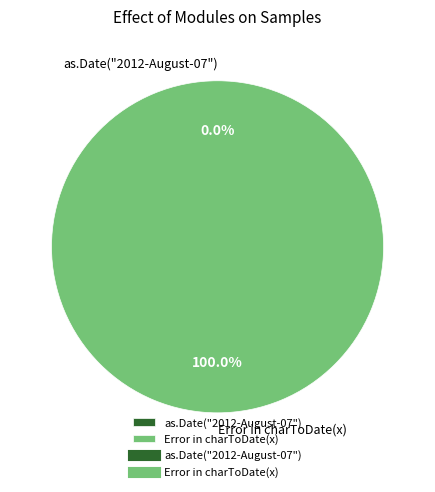

To the nearest percent, what is the average slice percentage?

50%